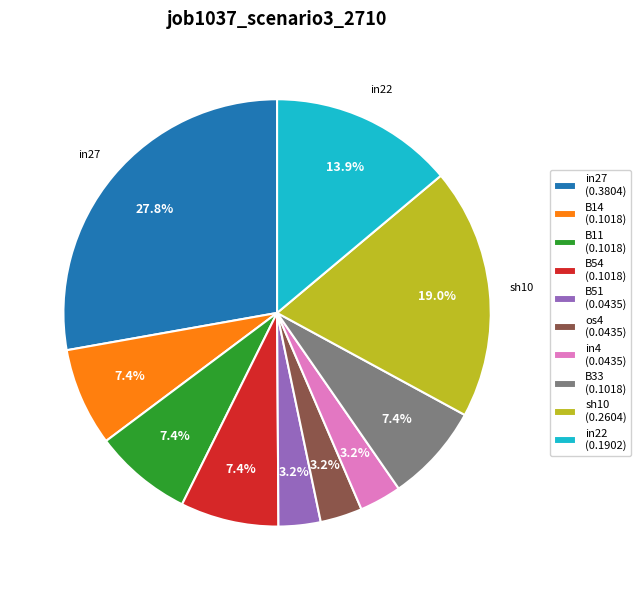

How many segments does this pie chart have?

10